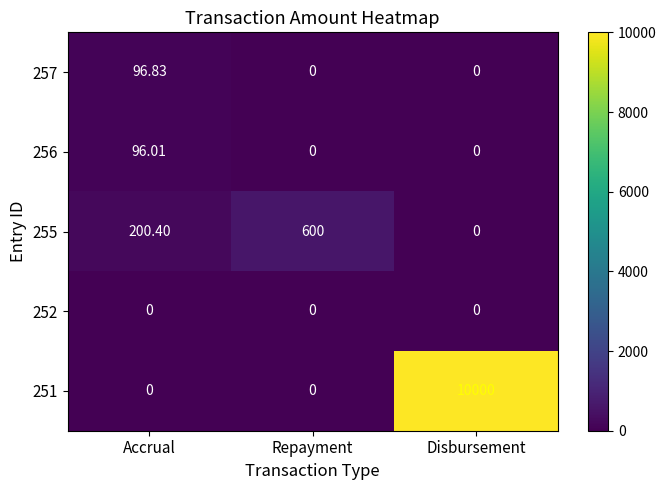

At which category is the sum across all series the highest?

Disbursement